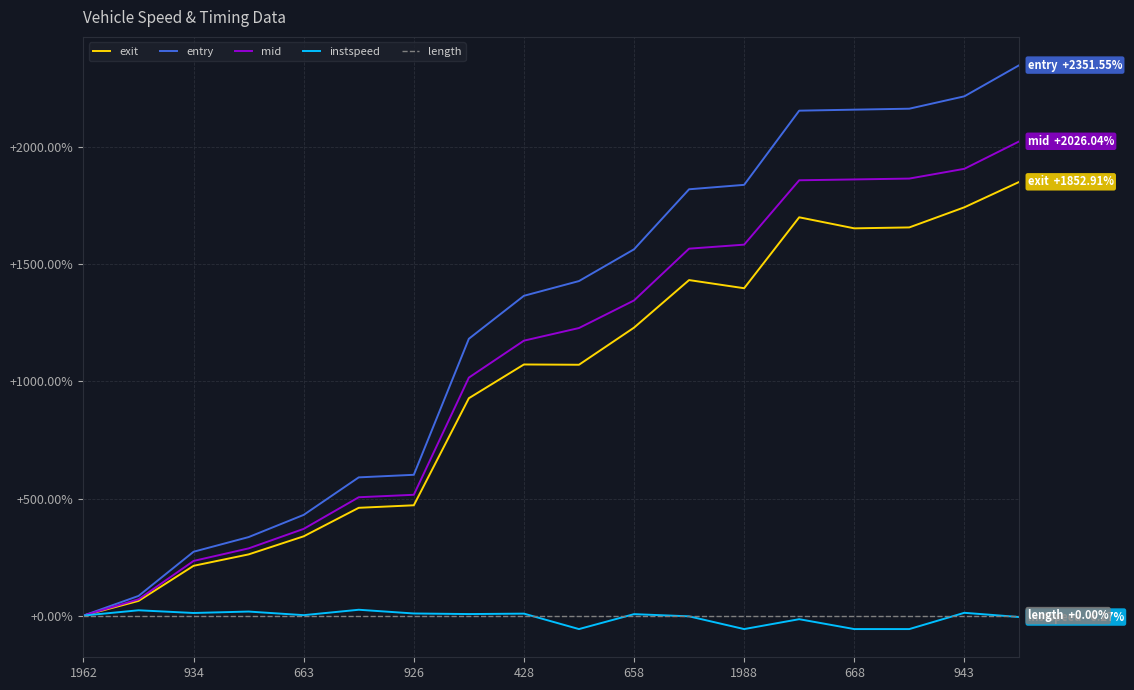

Which series has the widest spread of values?

entry